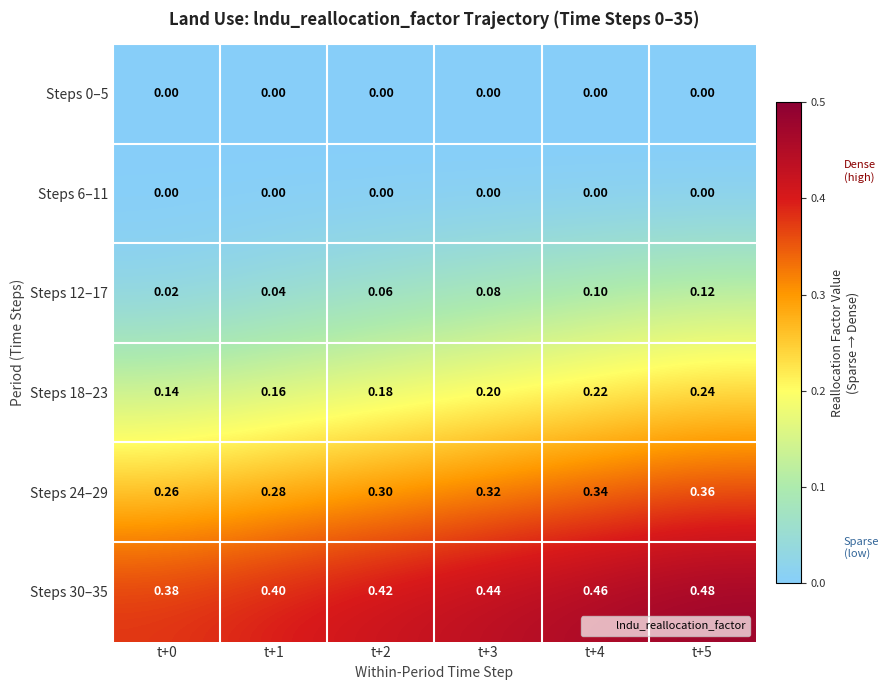

Is the value of Steps 0–5 at t+0 greater than the value of Steps 12–17 at t+5?

No